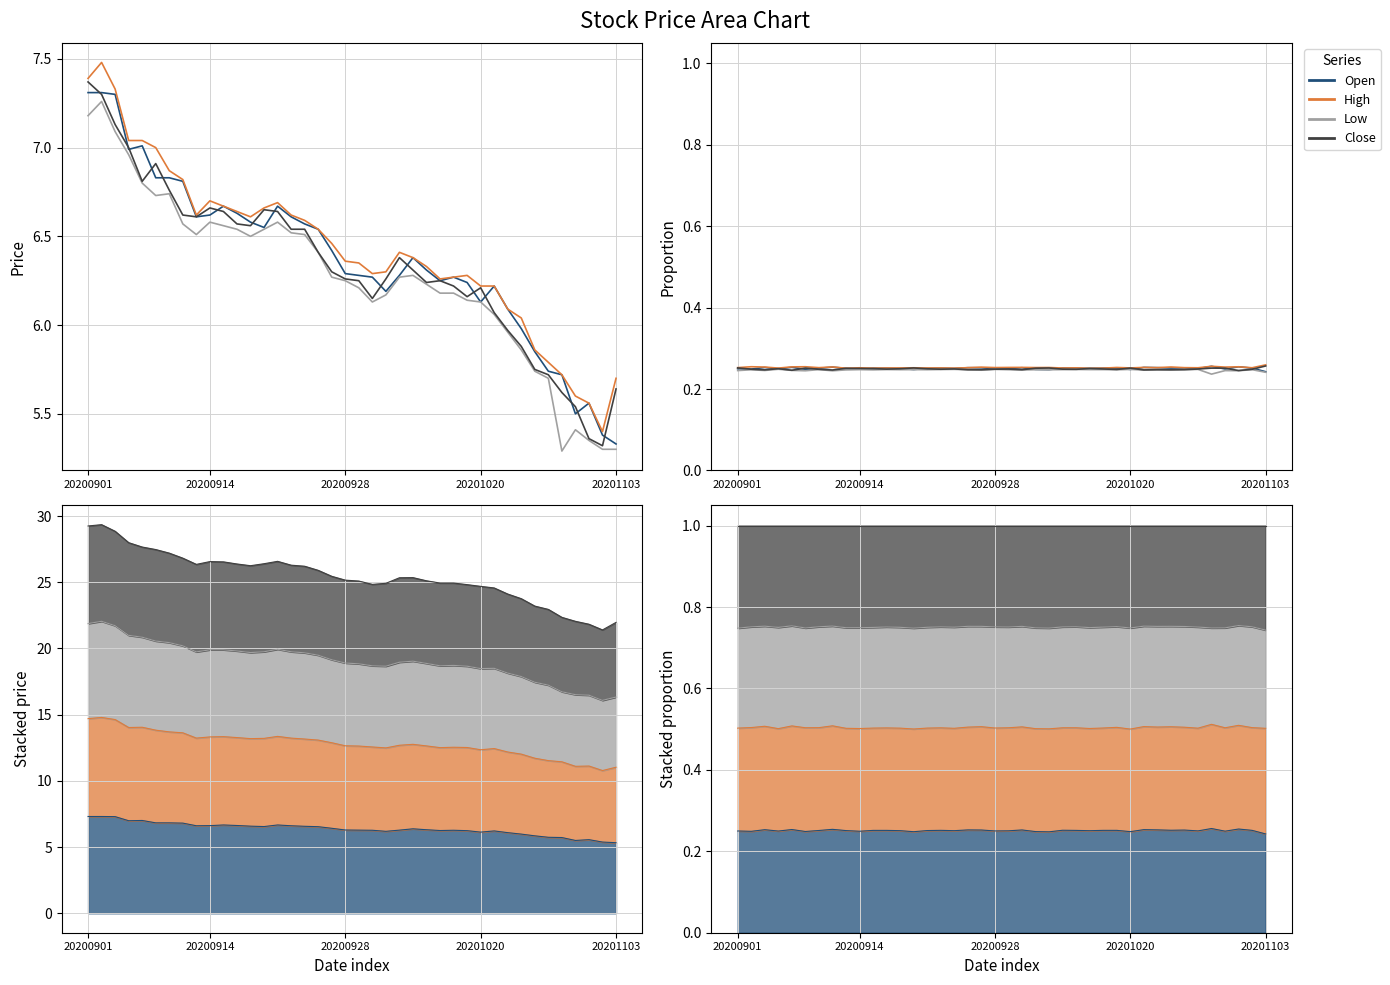

Is it true that Low equals 0.2 at 21?

True